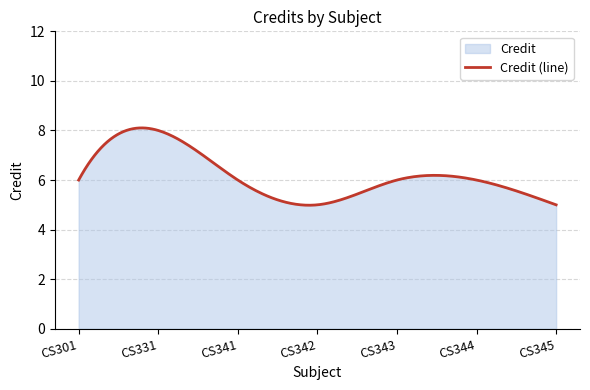

Does the chart have visible grid lines?

Yes